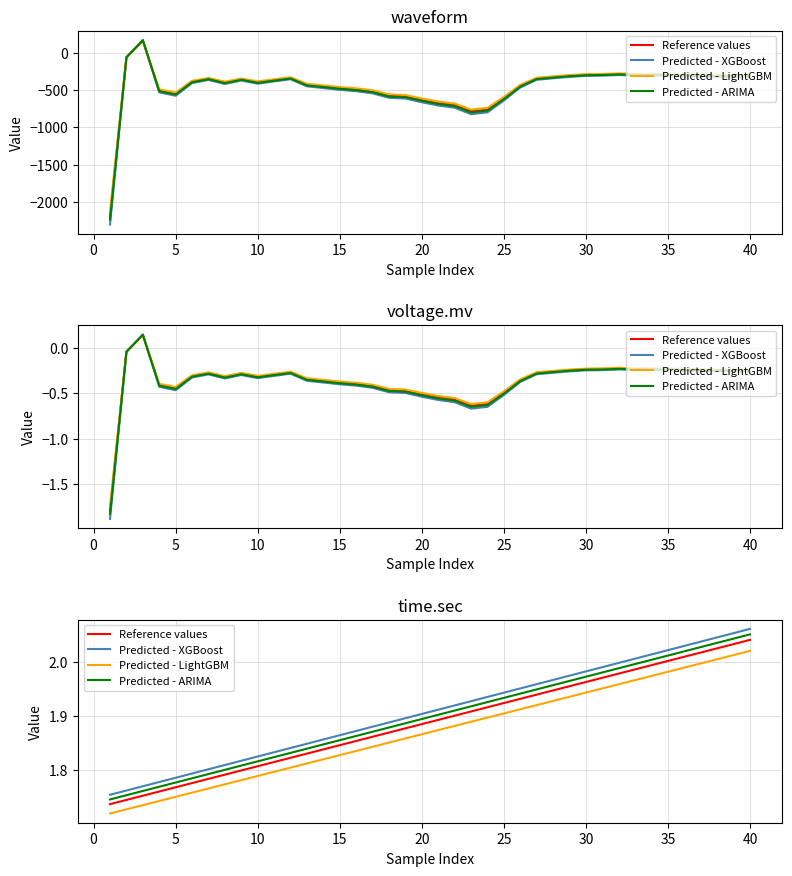

Is the value of Predicted - LightGBM at 24 greater than the value of Reference values at 33?

No